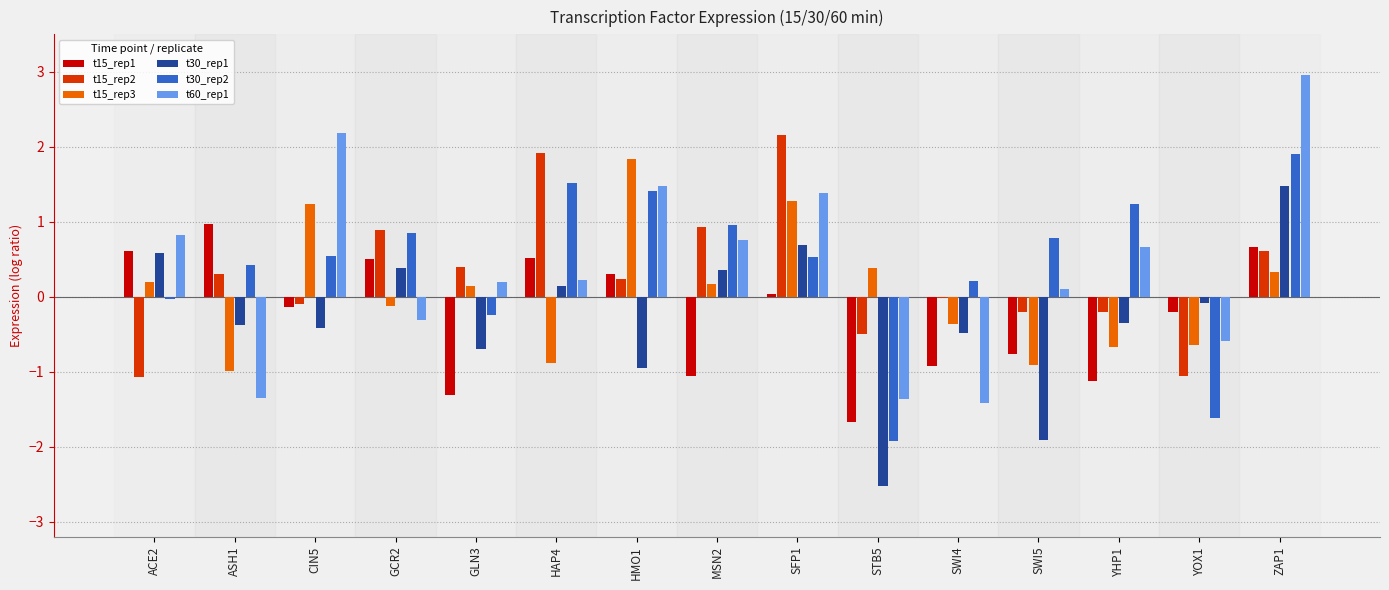

How many bars are there in total?

90